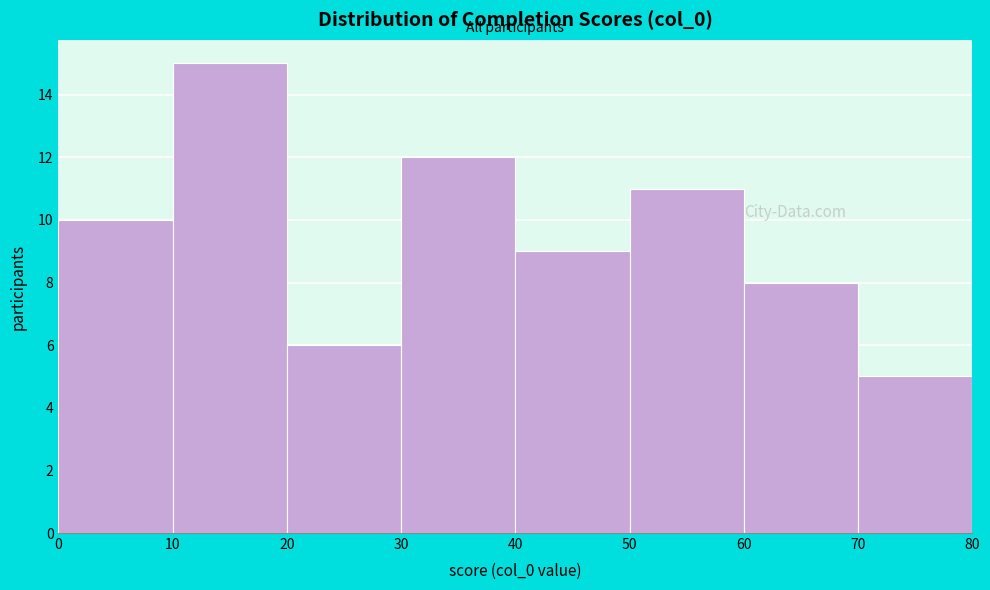

Which range on the x-axis has the tallest bar?

10 to 20